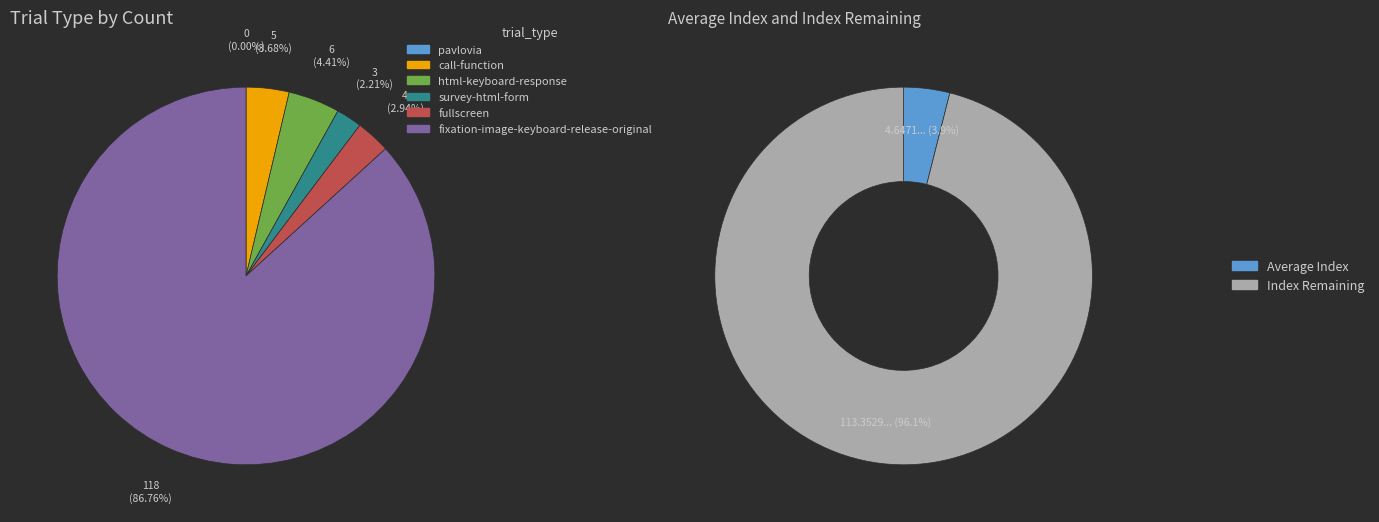

Which category has the biggest portion of the pie?

fixation-image-keyboard-release-original